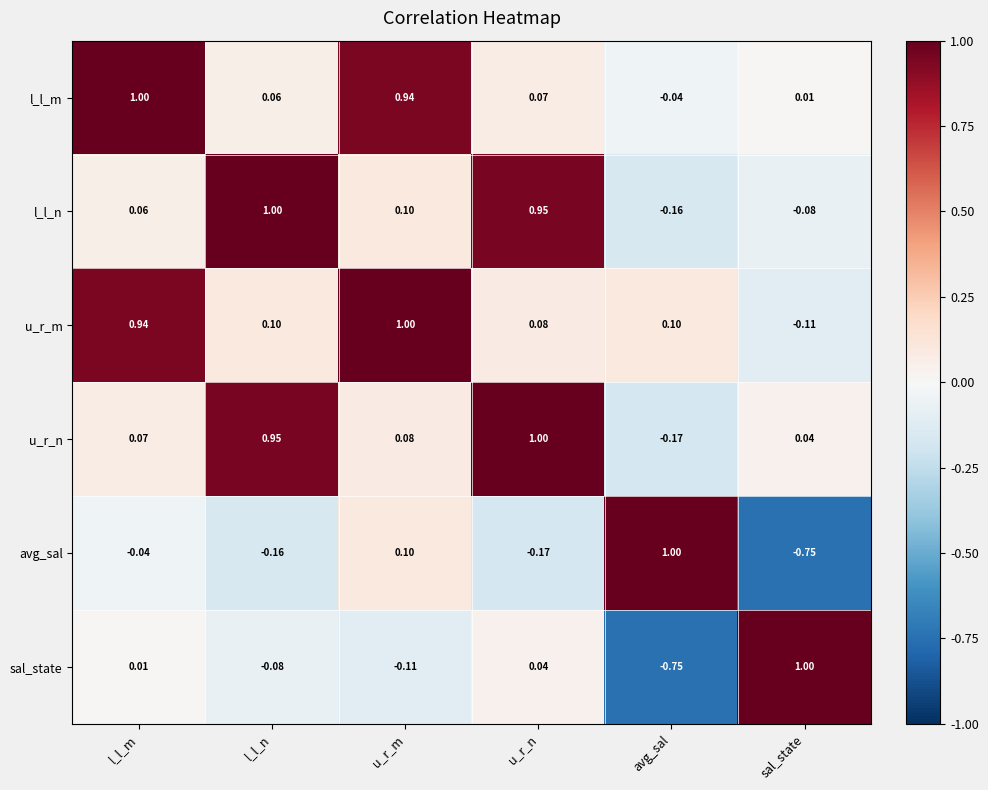

Rank the series at l_l_m from lowest to highest value.

avg_sal, sal_state, l_l_n, u_r_n, u_r_m, l_l_m